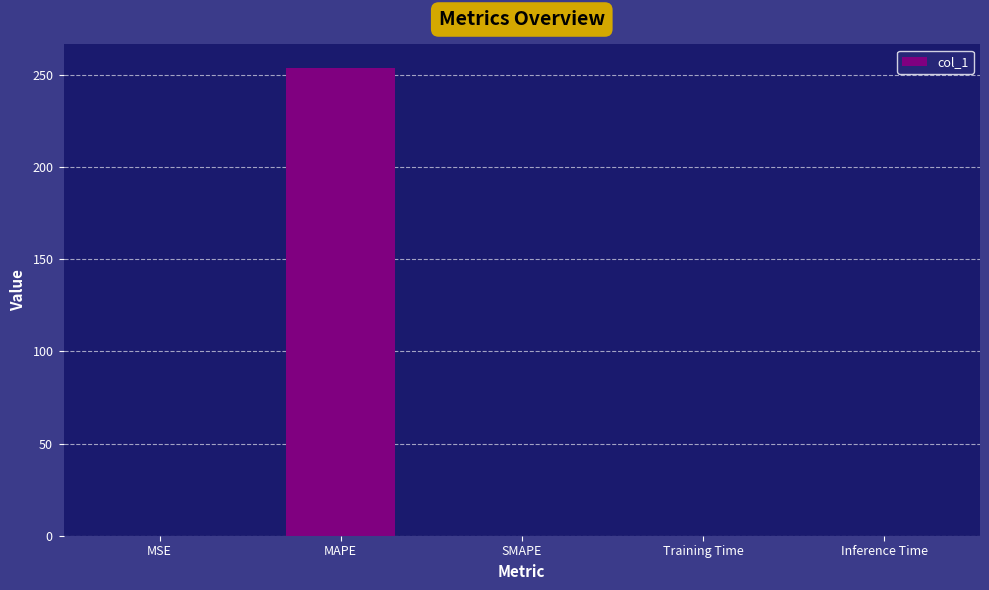

Reading left to right, list all the values displayed in this chart.

0.0	254.0	0.0	0.0	0.0